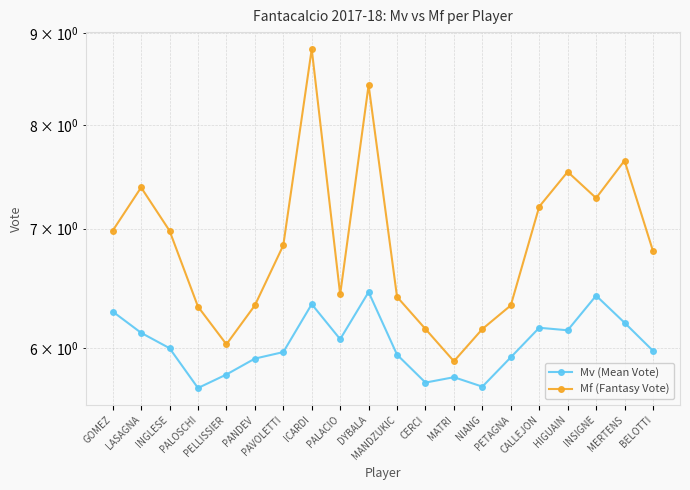

What is the difference between the maximum and minimum values in the Mf (Fantasy Vote) series?

2.9